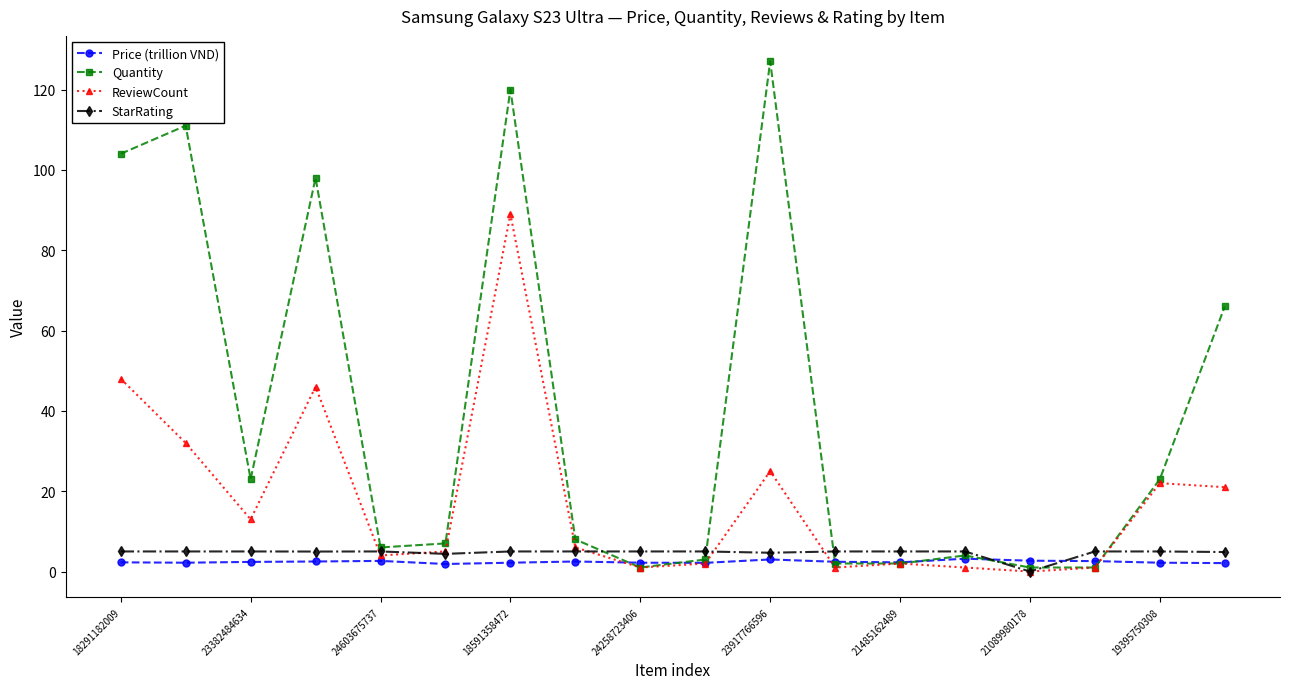

True or false: Quantity has more than 2 points higher than both neighbors.

True